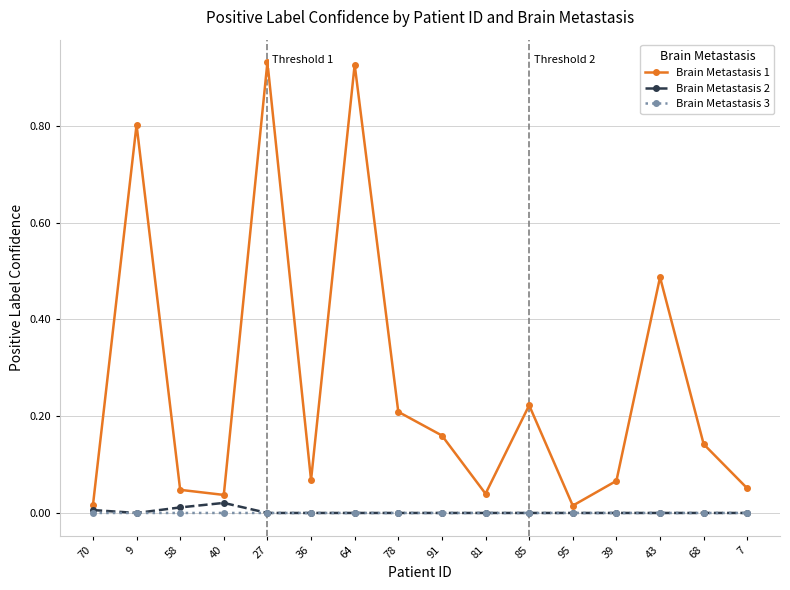

Is the value of Brain Metastasis 1 at 91 greater than the value of Brain Metastasis 3 at 9?

Yes